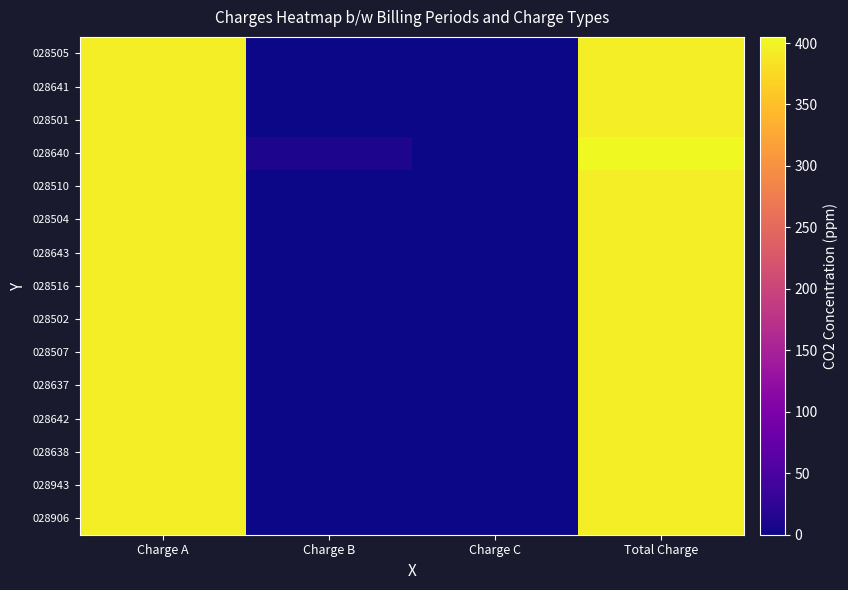

What is the total value across all series at Charge A?

5925